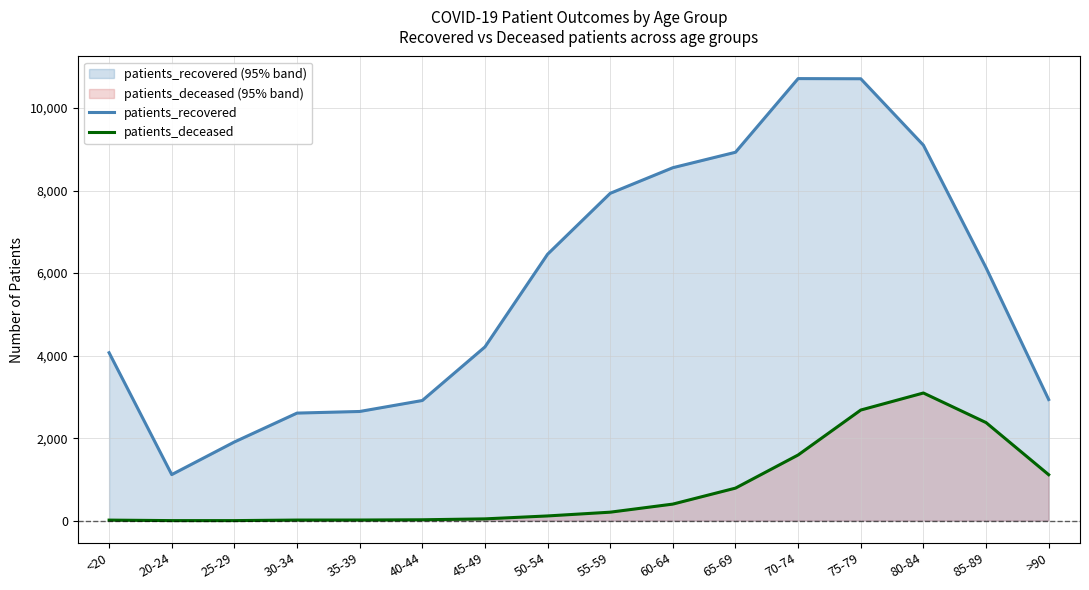

Where is patients_recovered nearest to the value 5915?

85-89